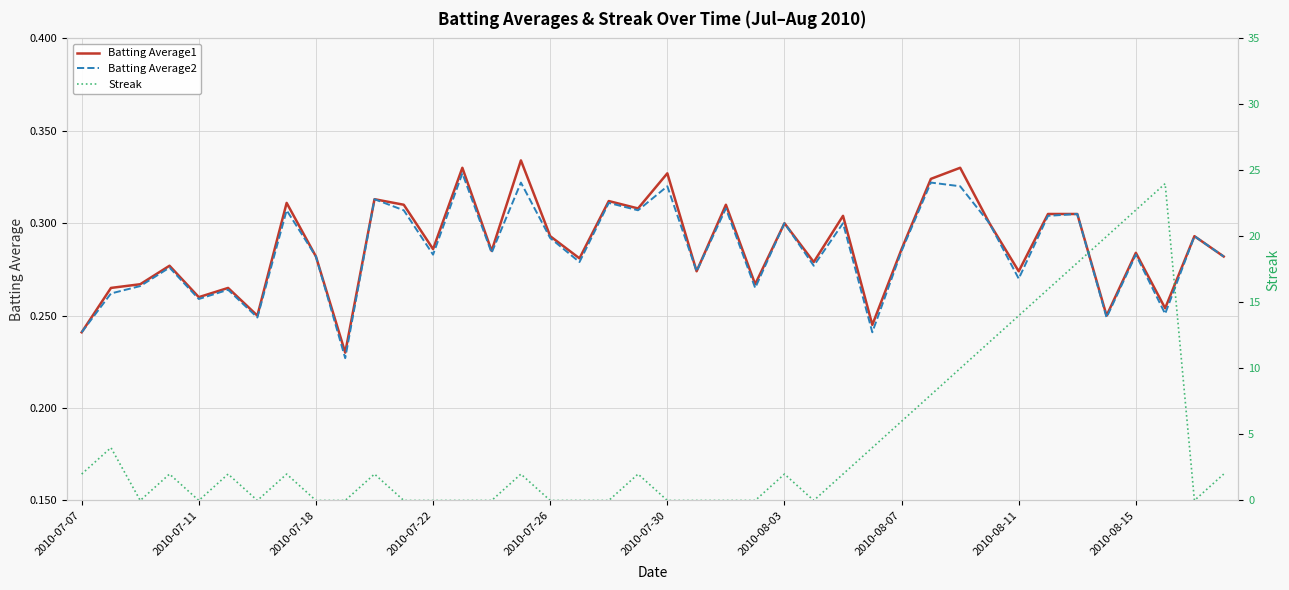

What are all the series names shown in the legend?

Batting Average1, Batting Average2, Streak